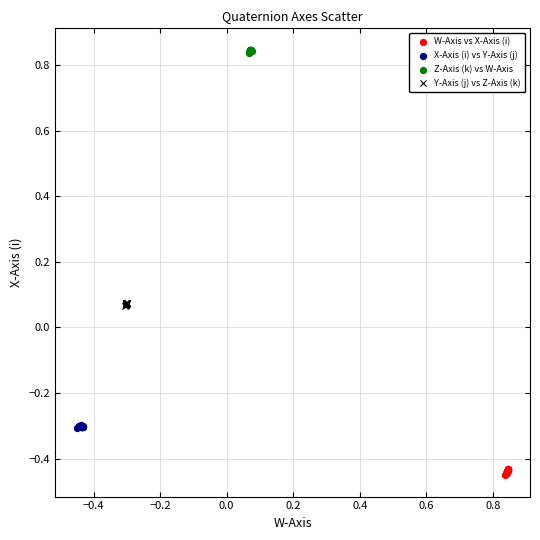

Which series reaches the maximum Y coordinate?

Z-Axis (k) vs W-Axis